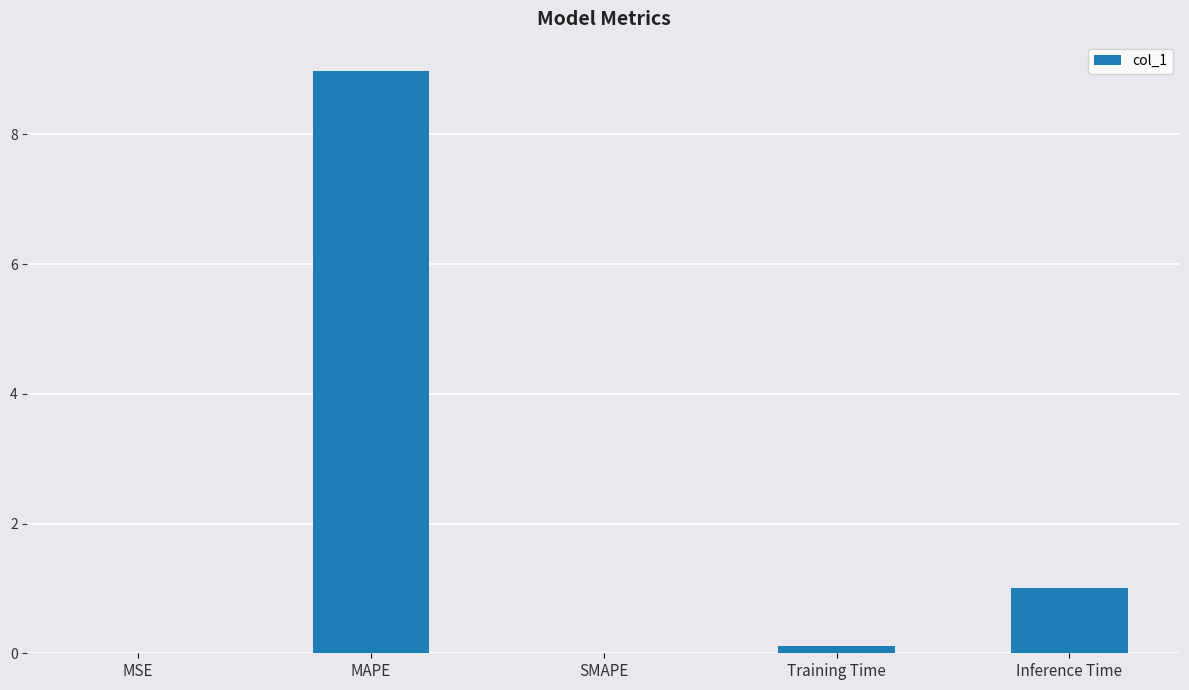

The chart shows a value of 4.3 at SMAPE. True or false?

False